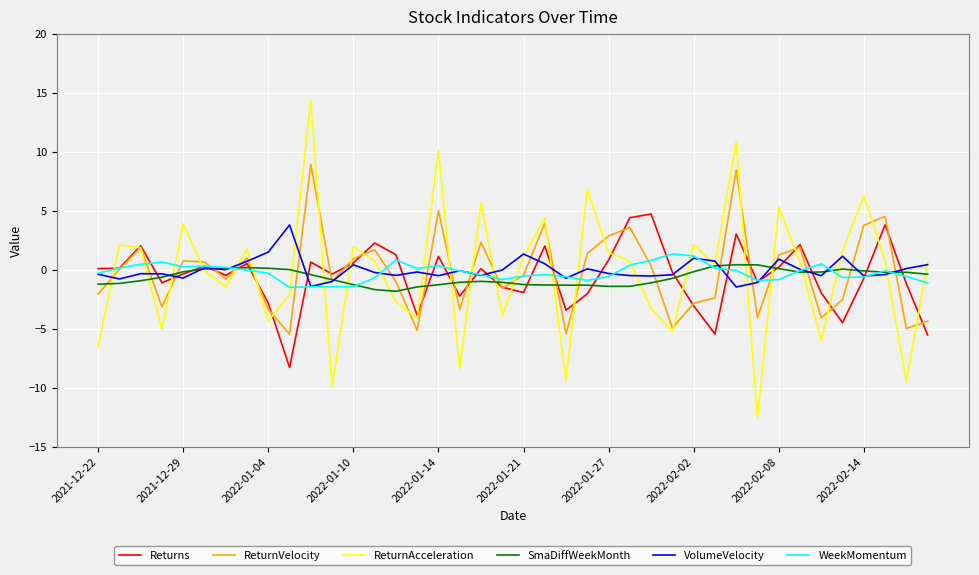

What is the maximum value for WeekMomentum?

1.3